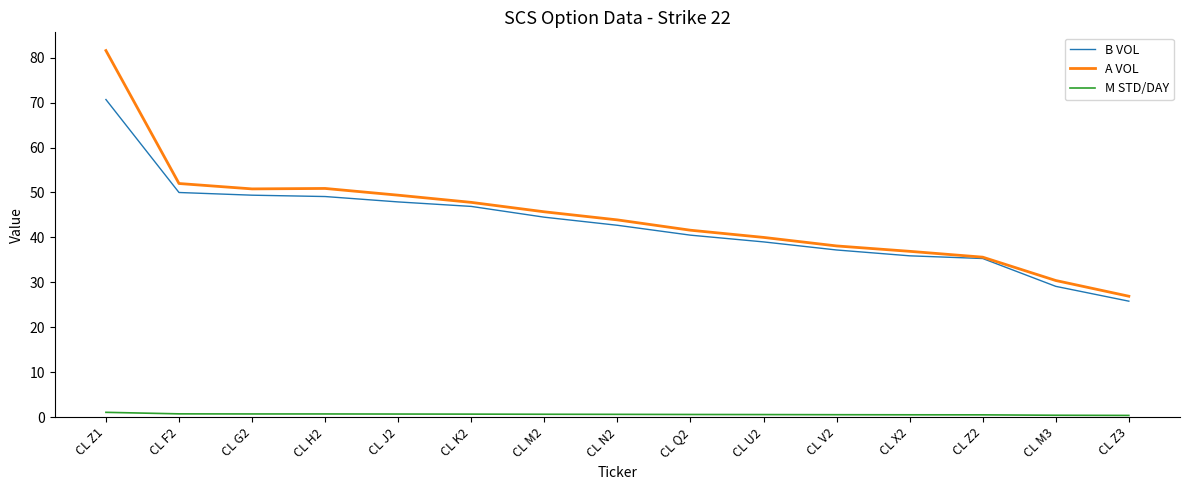

What is the difference between the maximum and minimum values in the B VOL series?

44.9